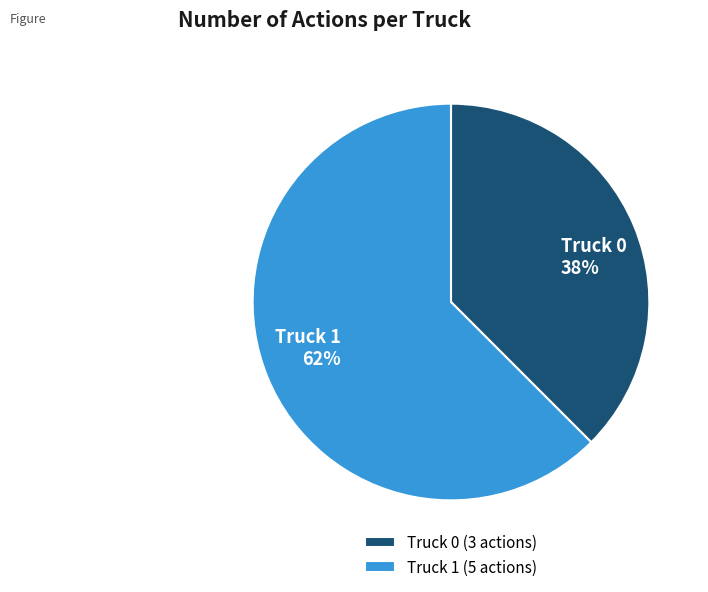

Rank the categories by value from highest to lowest.

Truck 1, Truck 0